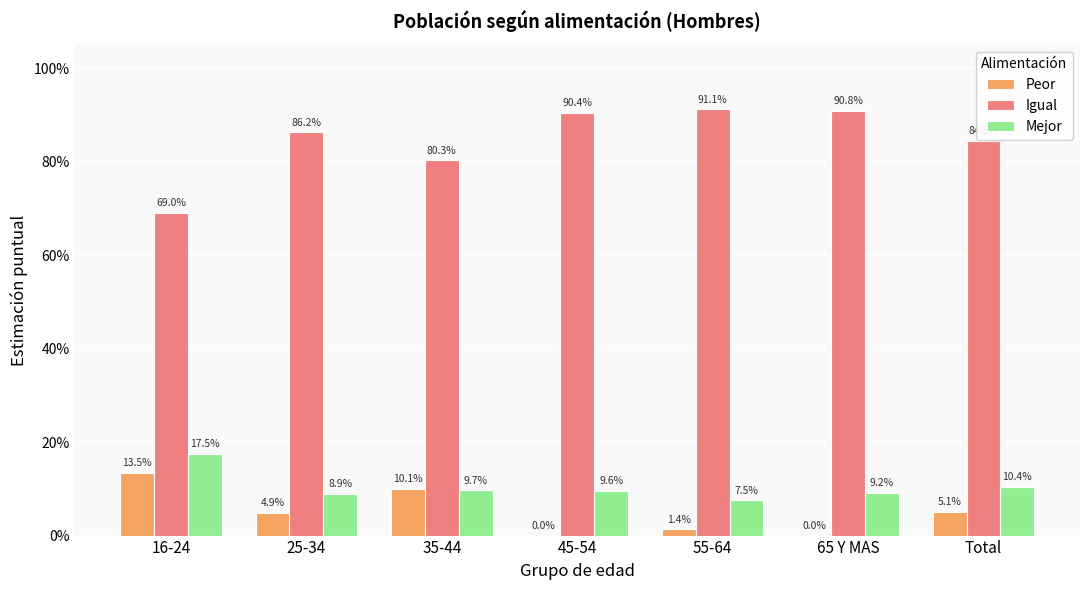

Rank the series by their maximum value, from highest to lowest.

Igual, Mejor, Peor